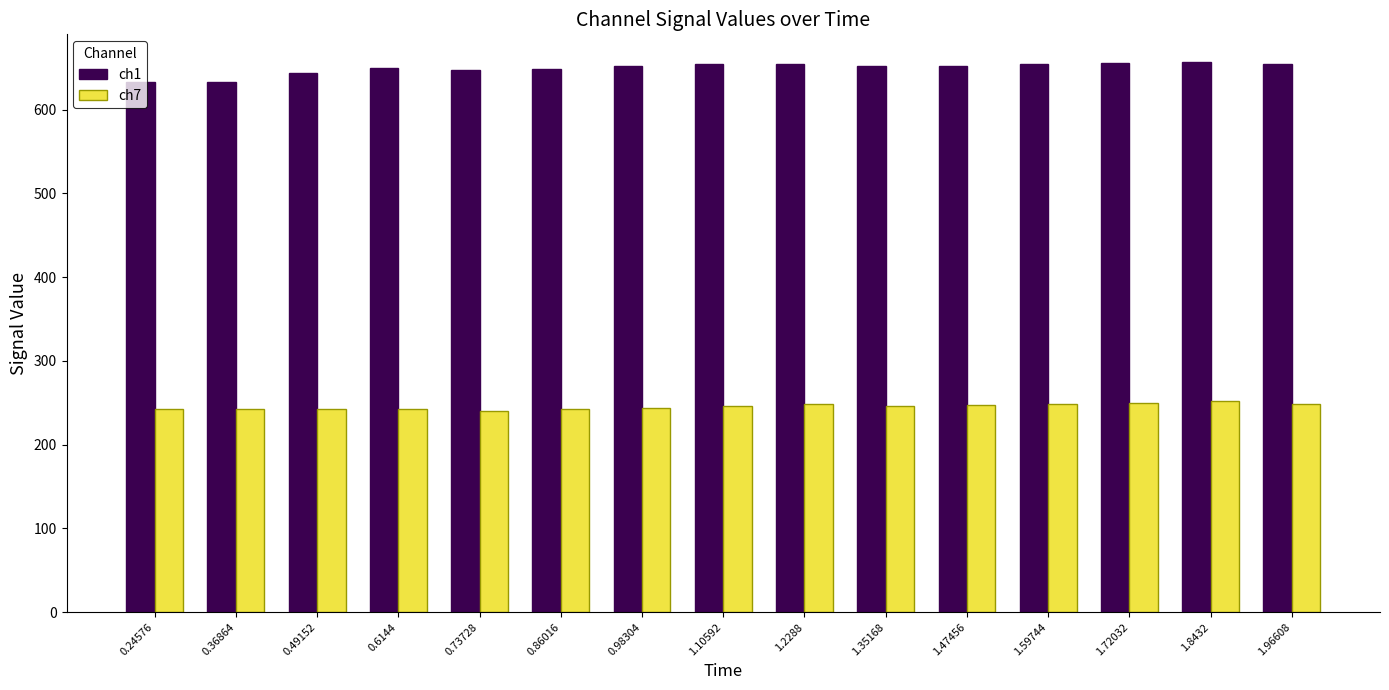

List the series in order of their overall mean, highest first.

ch1, ch7